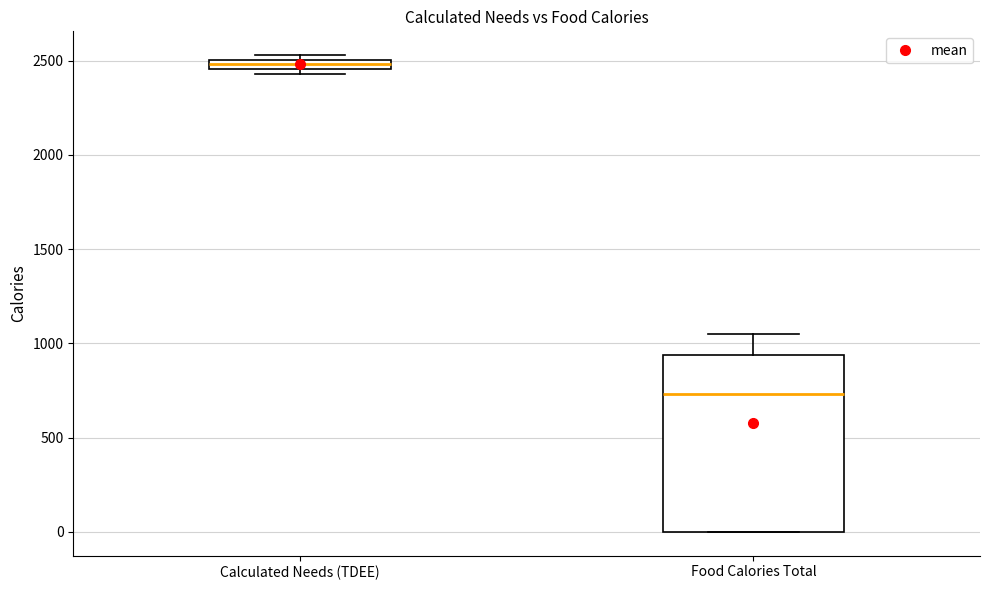

Comparing the boxes themselves (not the whiskers), which one is the tallest?

Food Calories Total